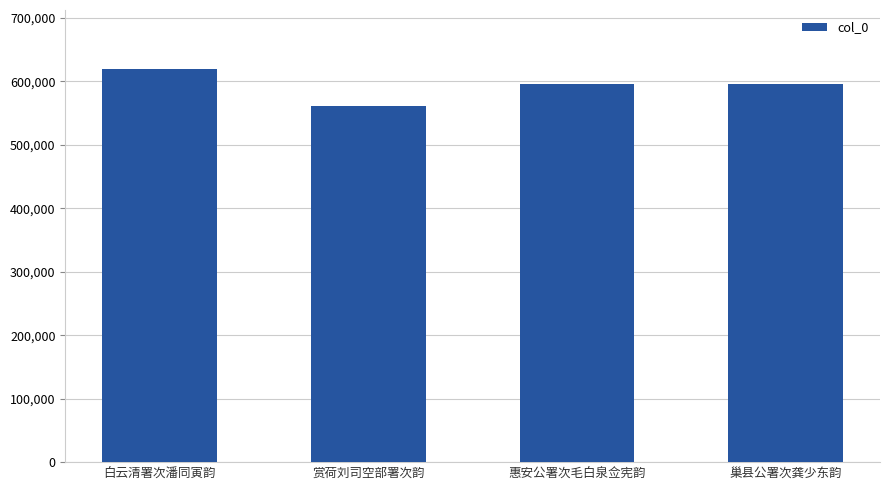

Count the number of data series in this chart.

1